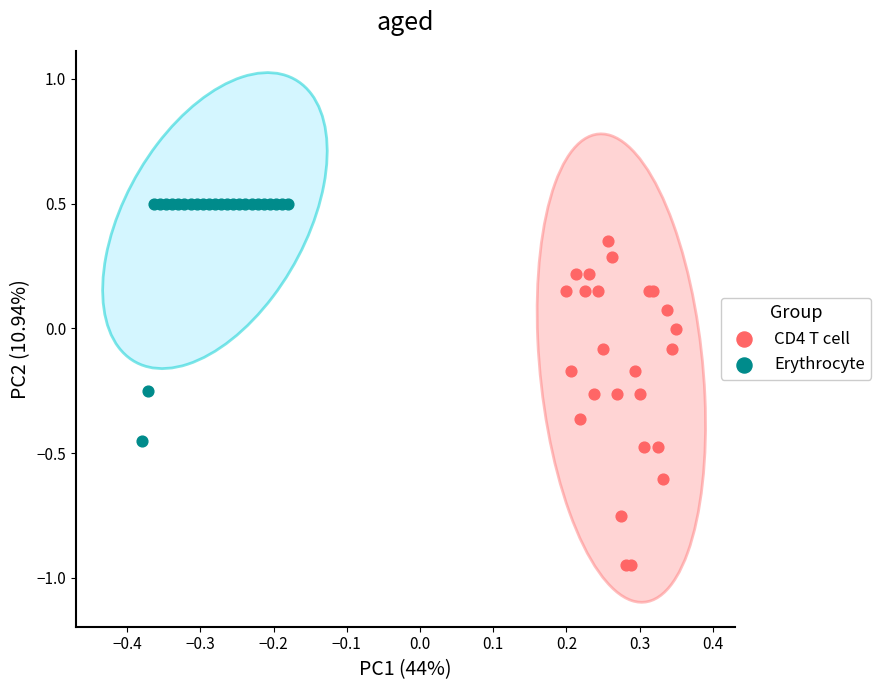

Which series reaches the maximum Y coordinate?

Erythrocyte